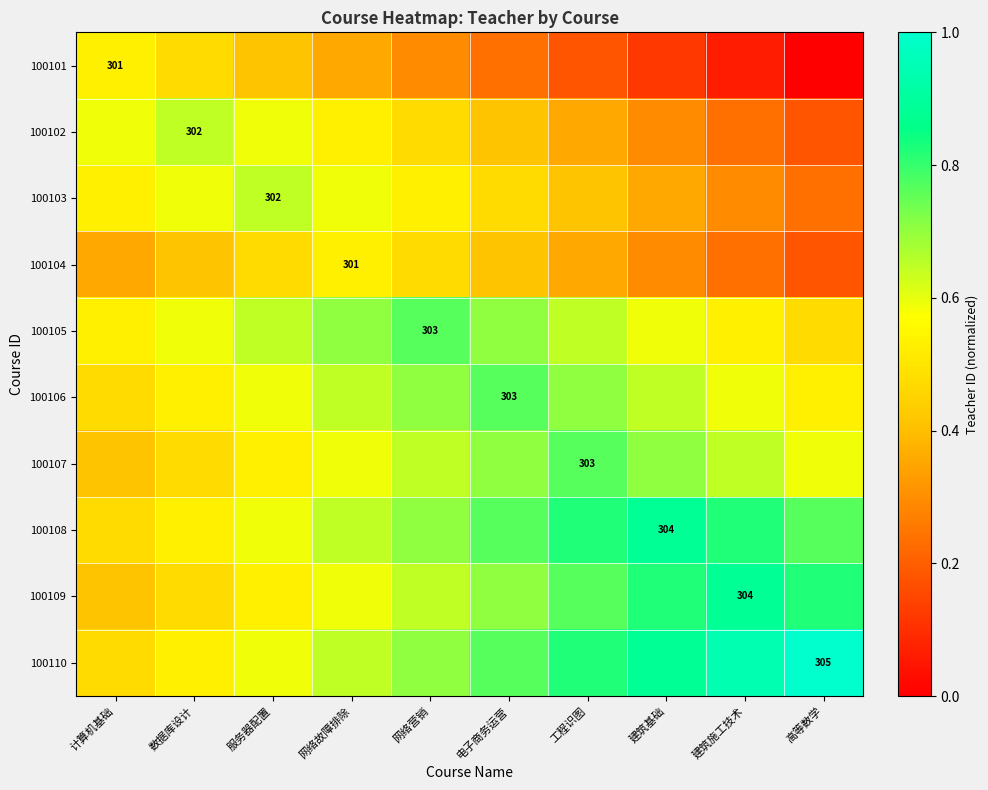

Which category has the lowest value in the 100108 series?

计算机基础